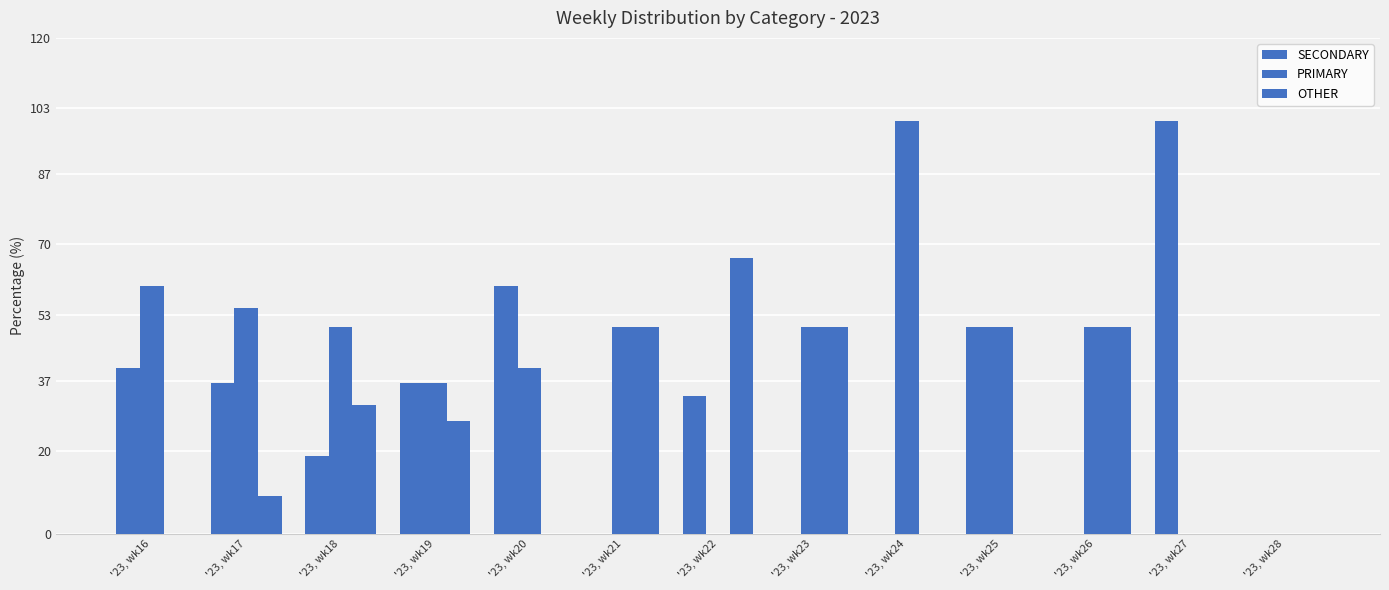

Which has a higher value, '23, wk22 or '23, wk17?

'23, wk17